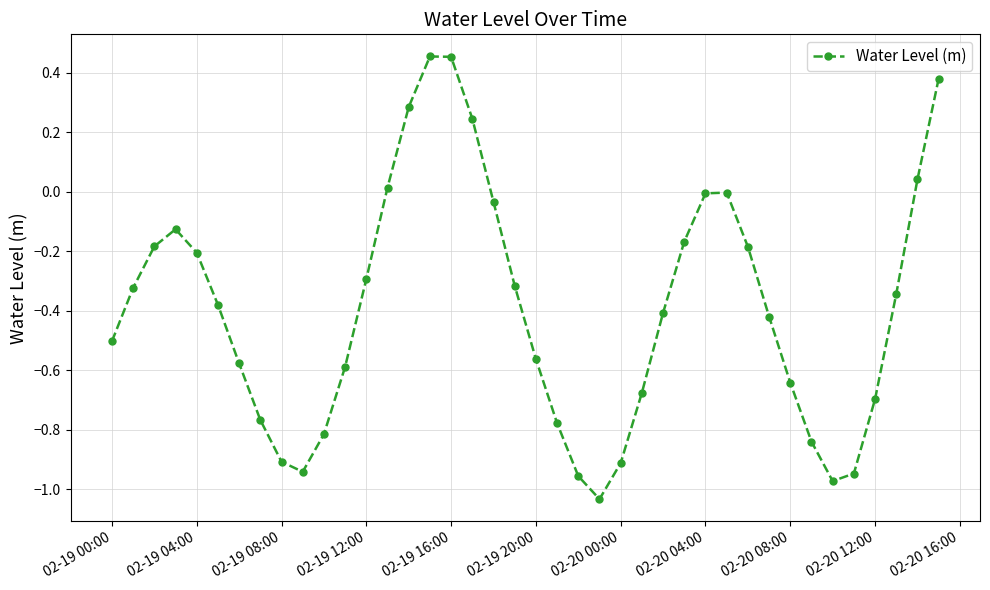

How many points are higher than both their immediate neighbors (excluding endpoints)?

3